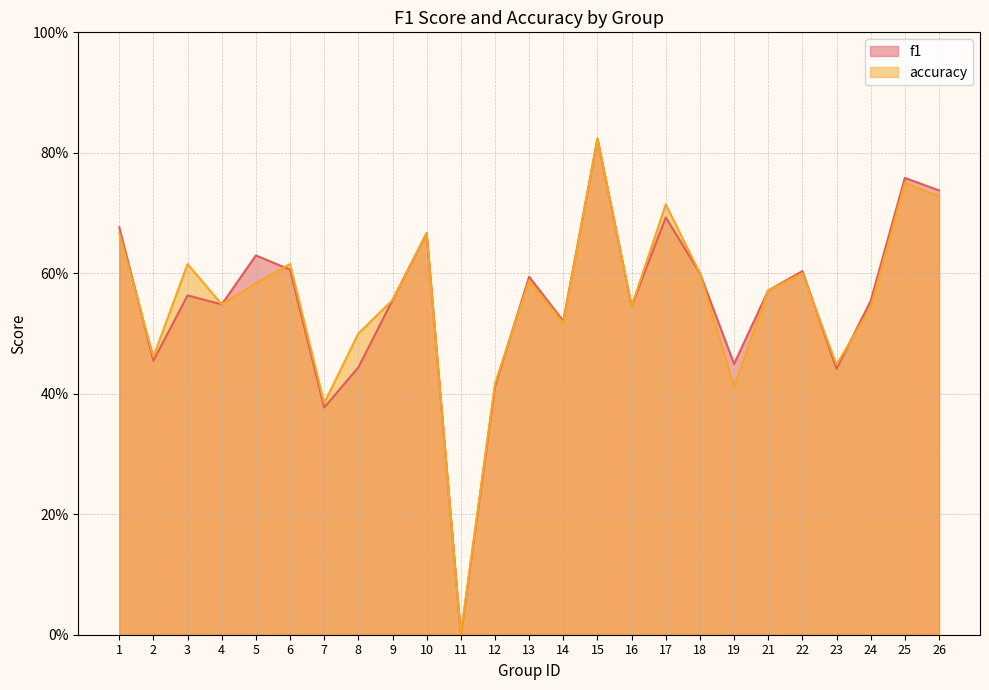

Rank the series at 12 from lowest to highest value.

f1, accuracy